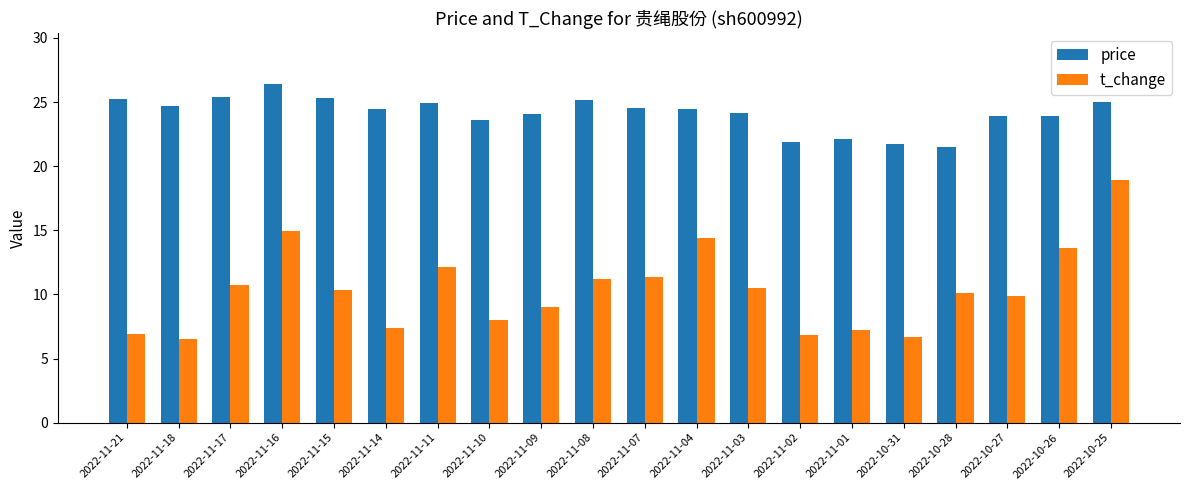

Which category has the highest value across all series?

2022-11-16